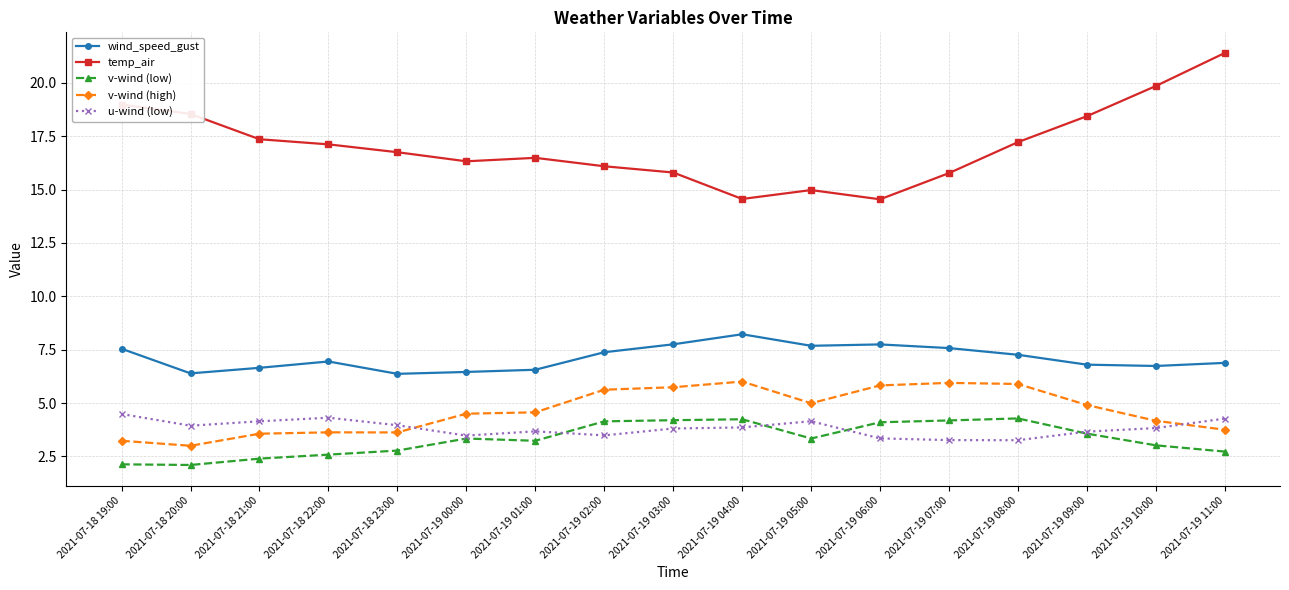

What is the average value of the wind_speed_gust series?

7.1